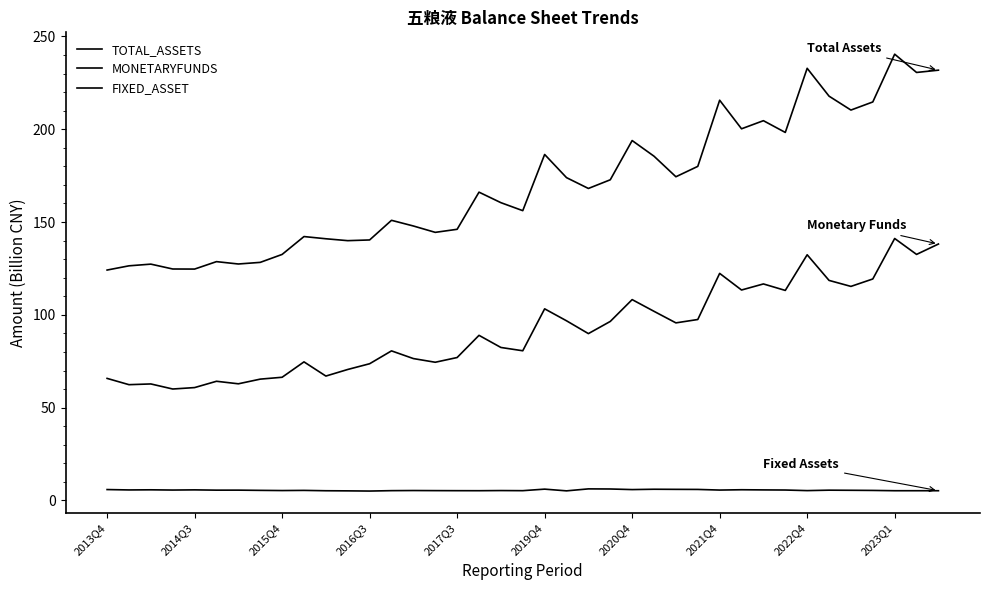

Does the chart display data point markers on the line(s)?

No